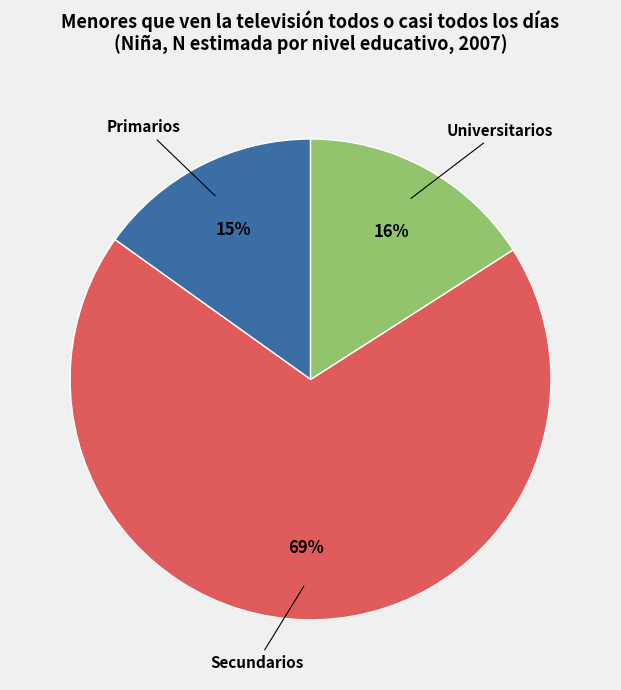

True or false: Universitarios accounts for 4% of the total.

False